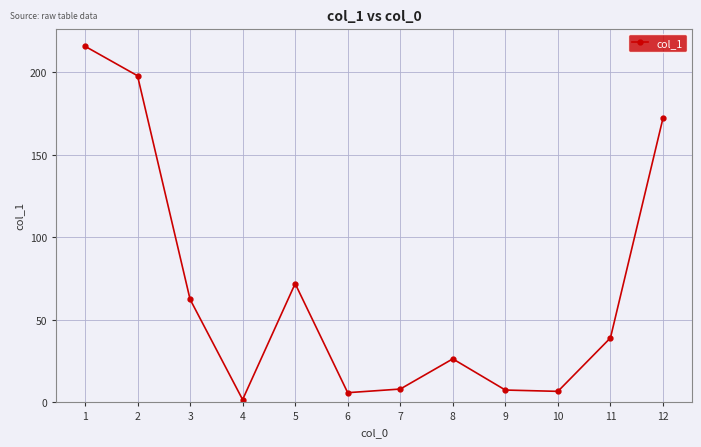

The value at 10 is 6.7. True or false?

True